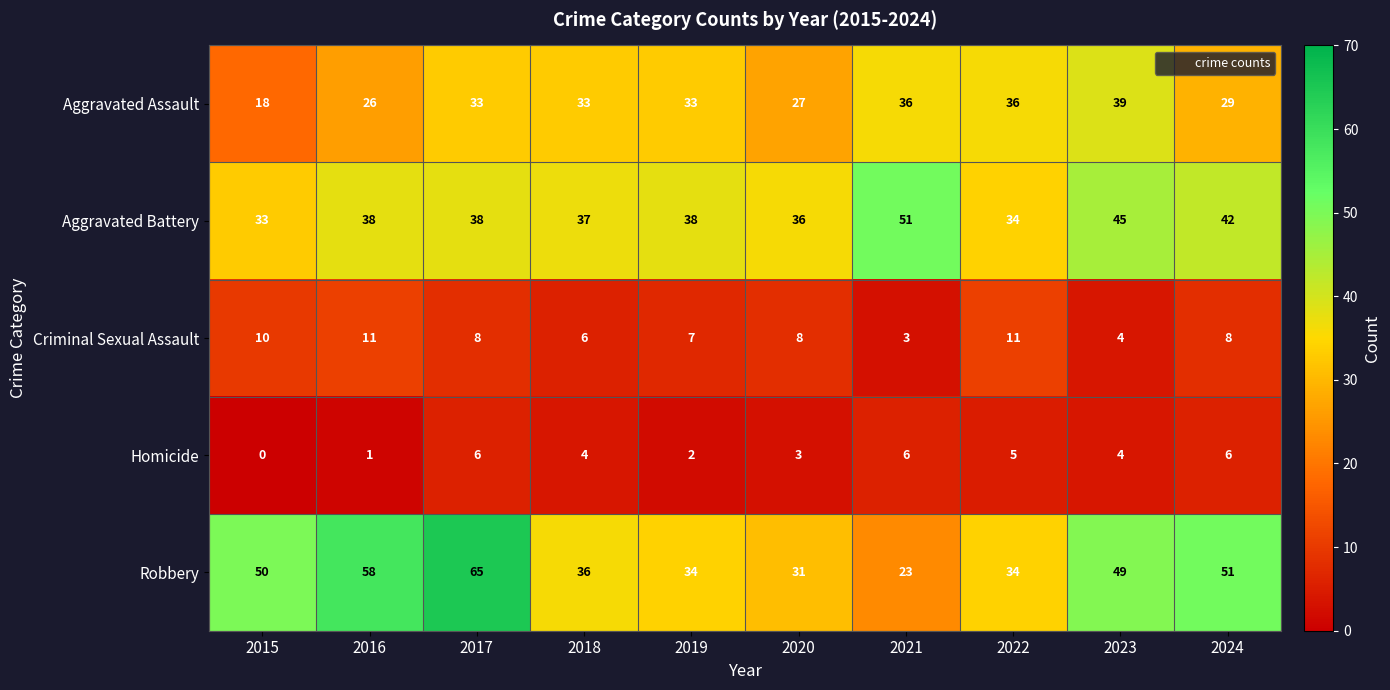

Which category has the lowest value across all series?

2015